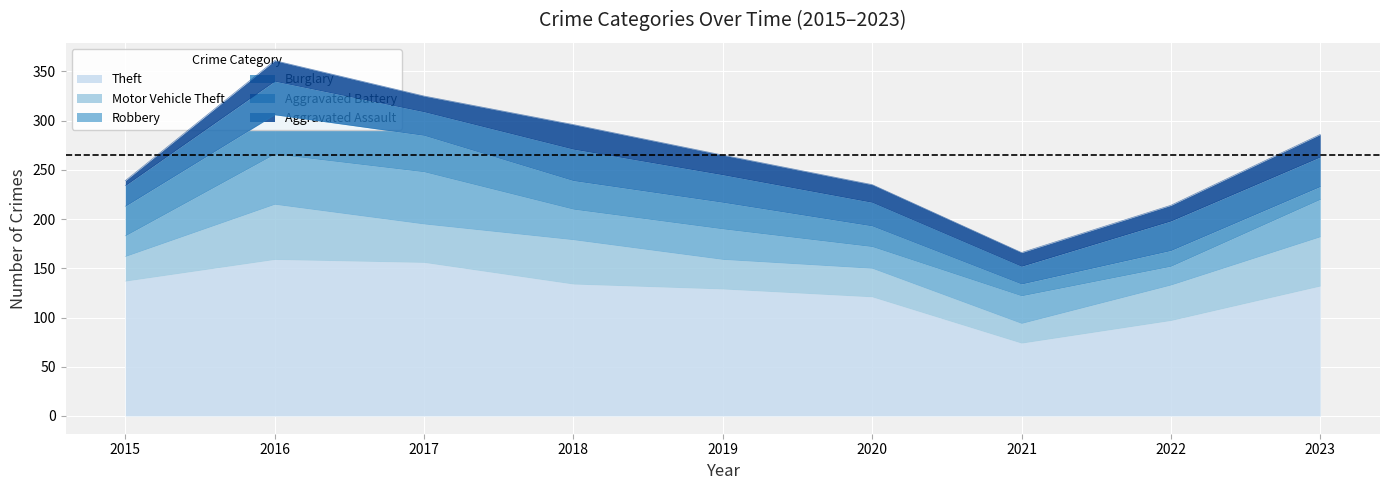

What is the maximum value shown in the chart?

159